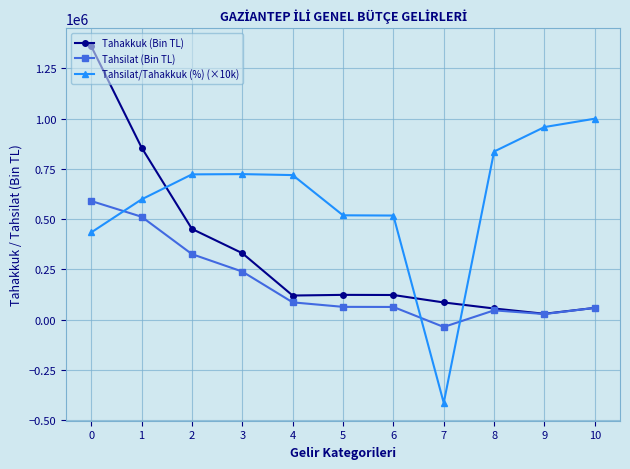

What is the average value of the Tahsilat/Tahakkuk (%) (×10k) series?

601400.0